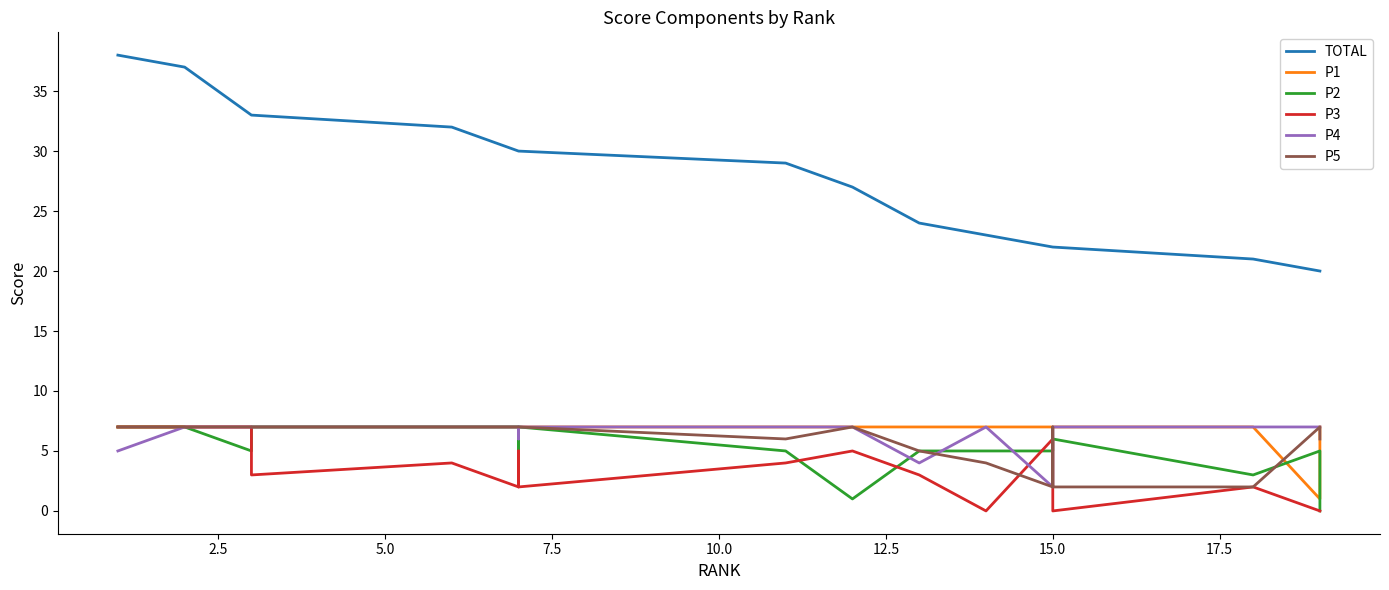

Rank the series by their maximum value, from lowest to highest.

P1, P2, P3, P4, P5, TOTAL